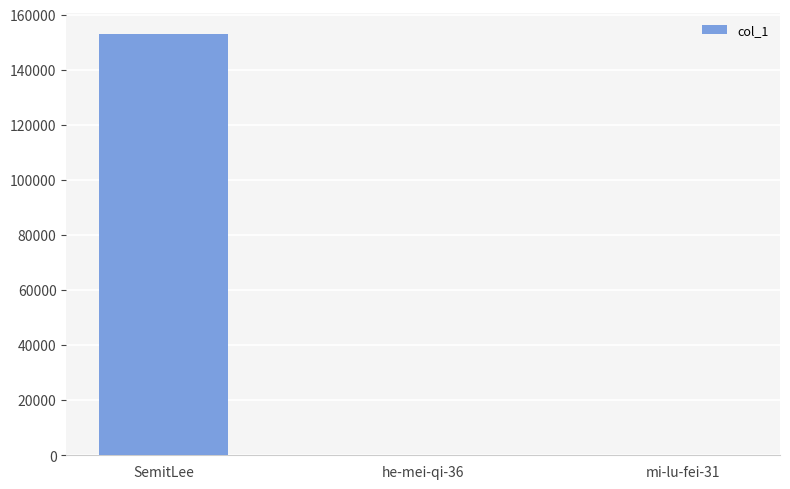

The value at SemitLee is 264264. True or false?

False